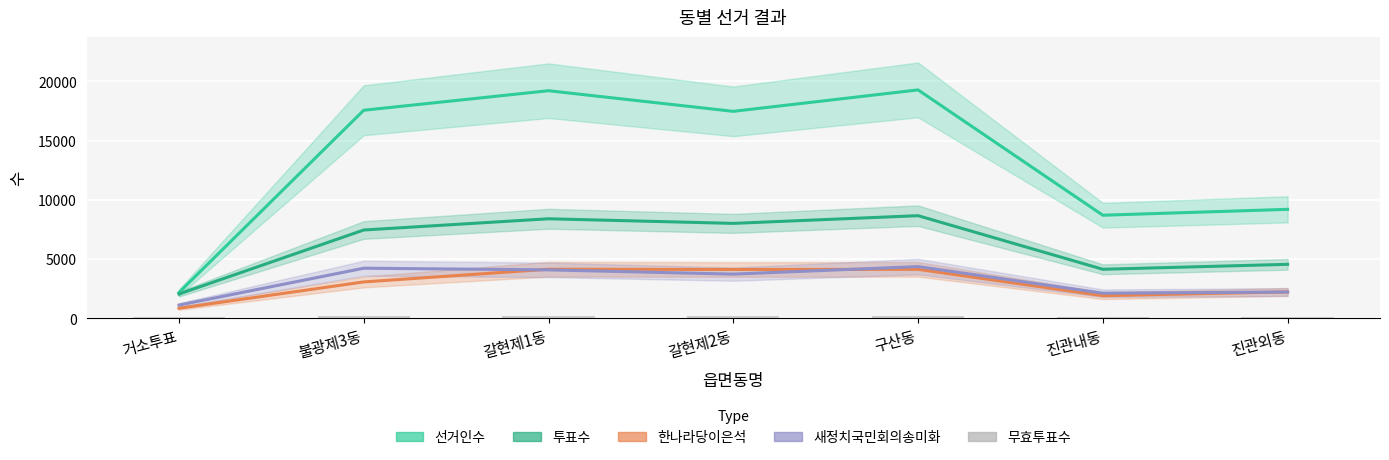

Reading left to right, what are all the values shown in this chart?

거소투표=92	불광제3동=161	갈현제1동=177	갈현제2동=167	구산동=170	진관내동=116	진관외동=116